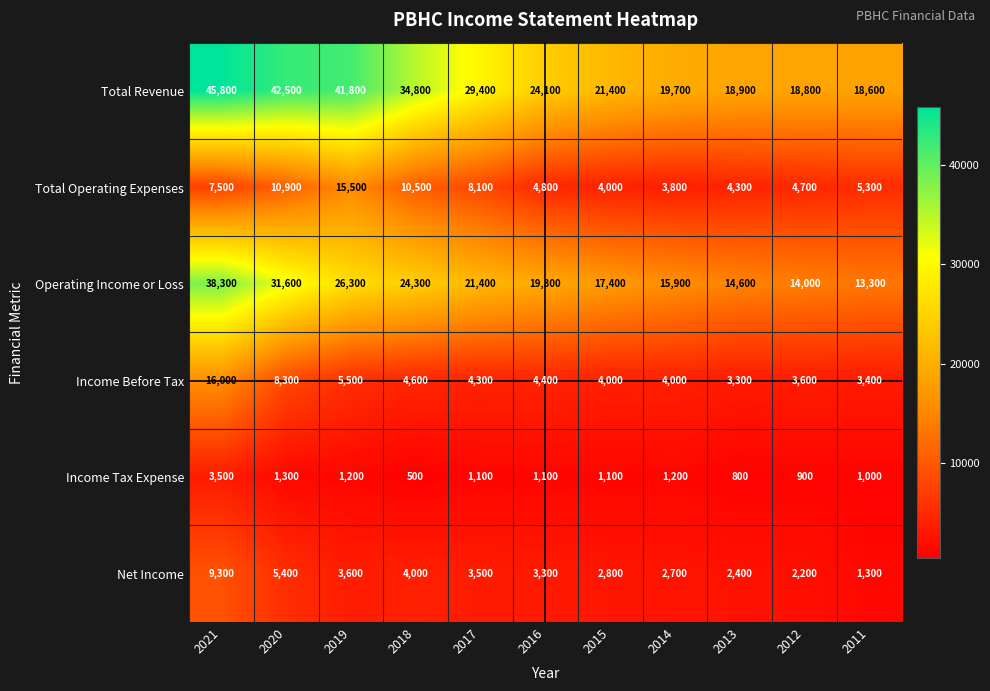

What is the difference between the Total Operating Expenses values at 2016 and 2018?

5700